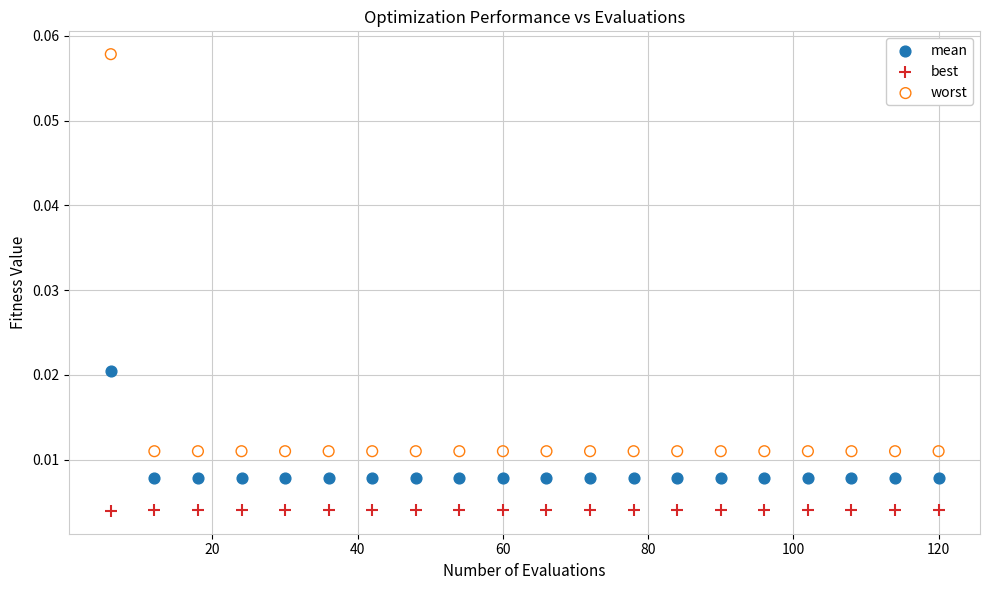

Which series has the widest spread of Y values?

worst